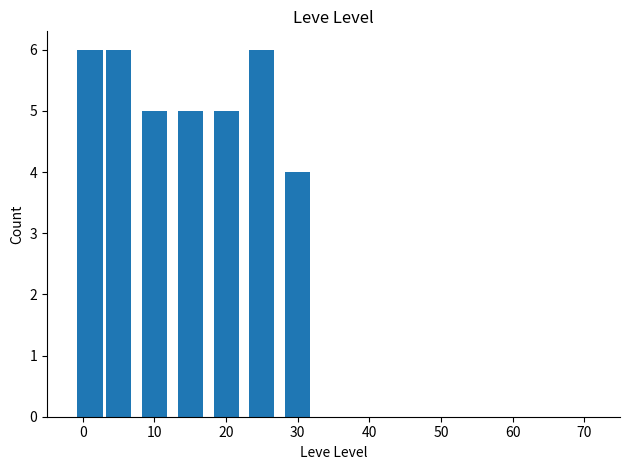

What is the average value?

5